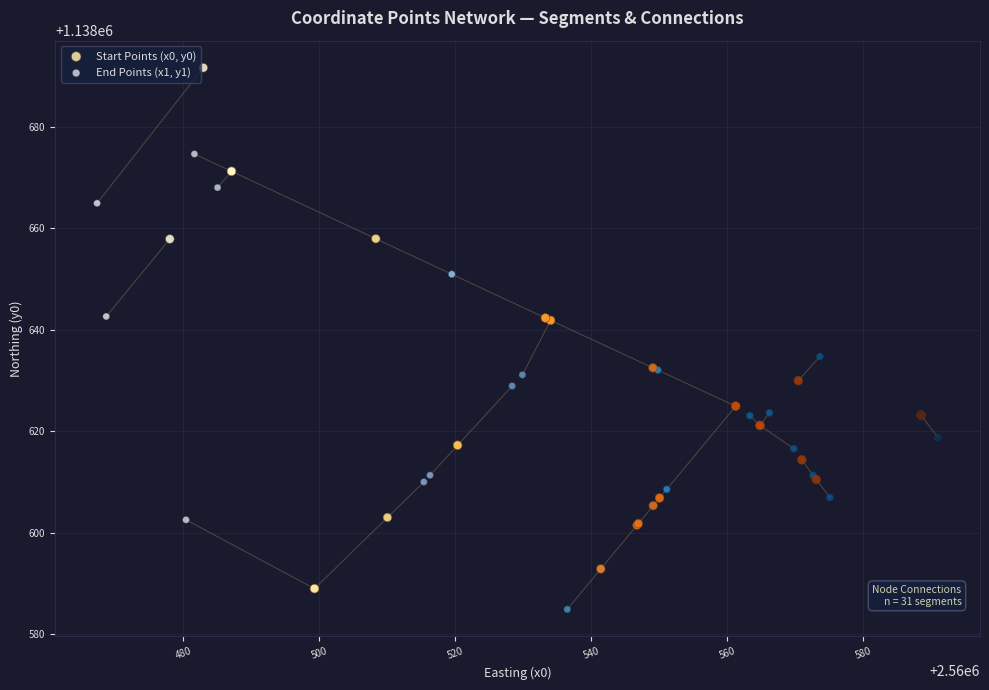

Which series has the largest Y range (max minus min)?

Start Points (x0, y0)